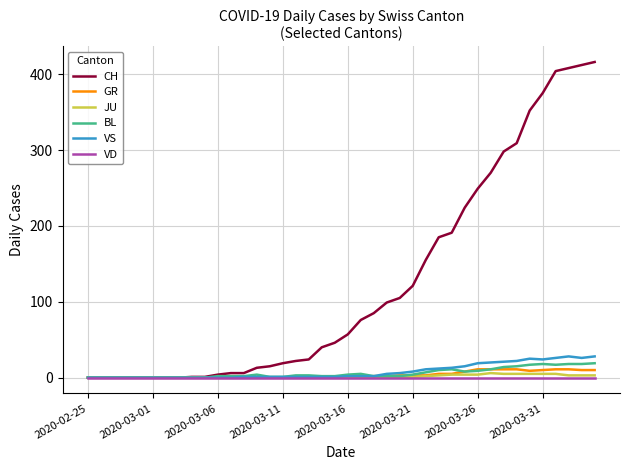

Which series has the largest range (max minus min)?

CH